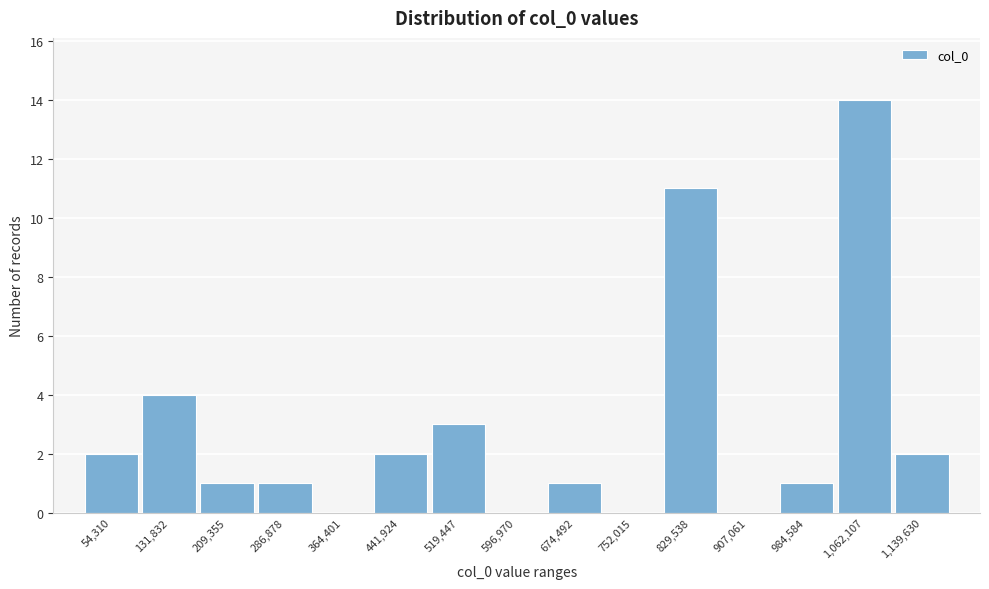

Reading right to left, transcribe all the data shown in this chart.

1,139,630=2	1,062,107=14	984,584=1	907,061=0	829,538=11	752,015=0	674,492=1	596,970=0	519,447=3	441,924=2	364,401=0	286,878=1	209,355=1	131,832=4	54,310=2